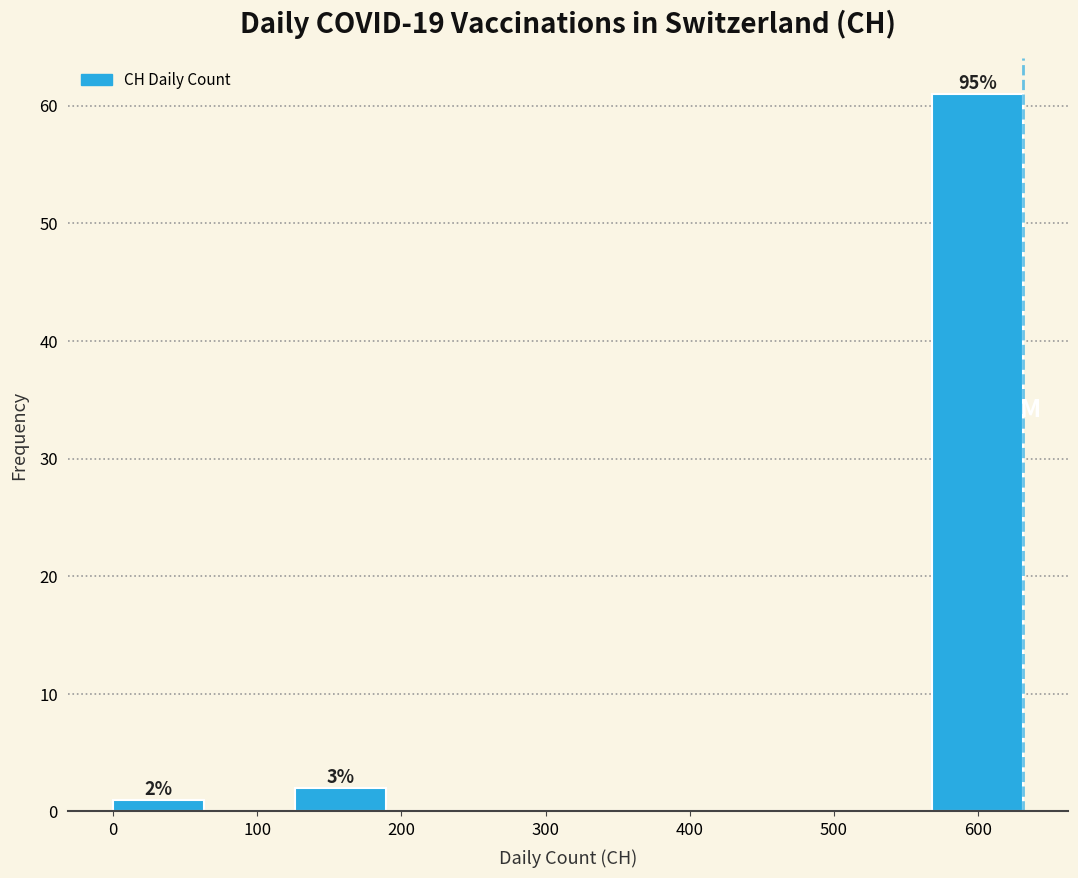

Which range on the x-axis has the tallest bar?

570 to 630